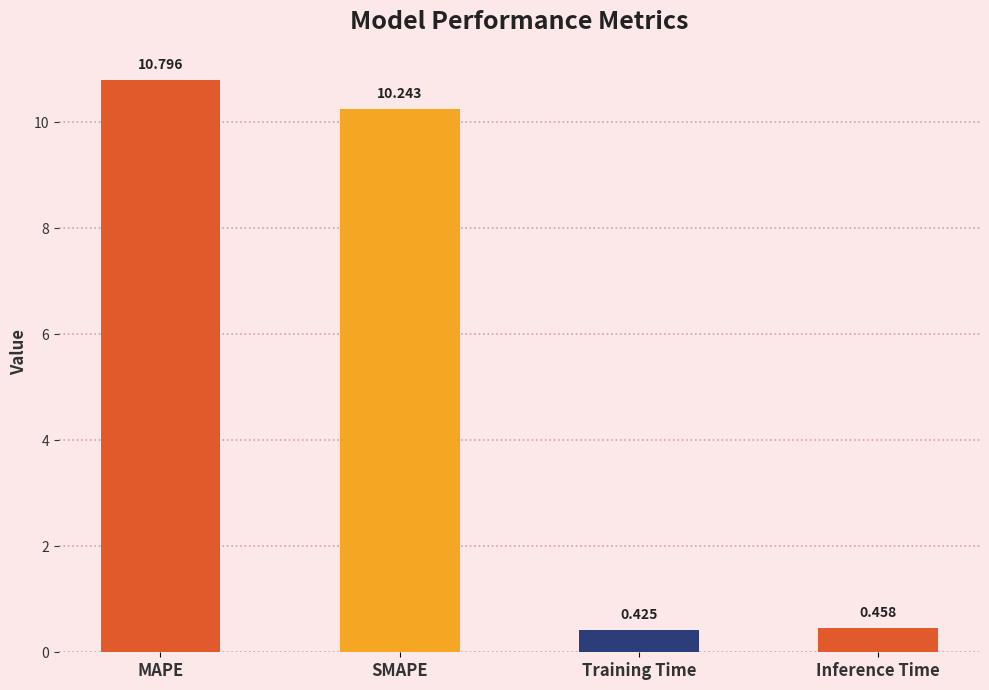

Between Training Time and Inference Time, which is larger?

Inference Time